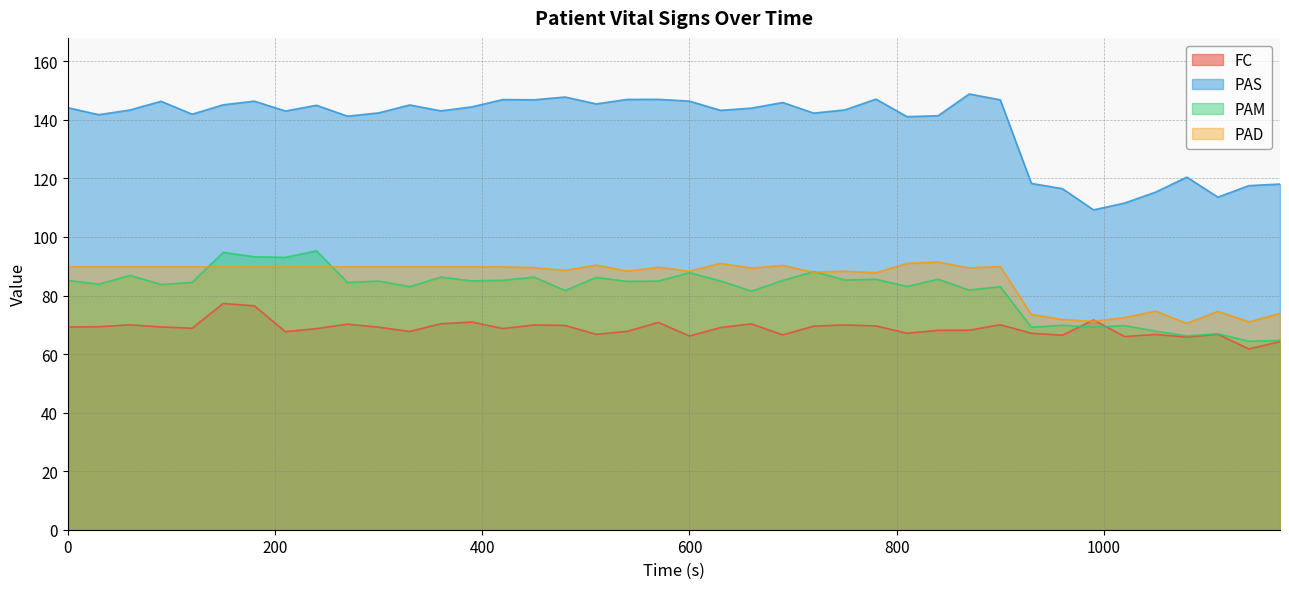

How many lines are shown in the chart?

4